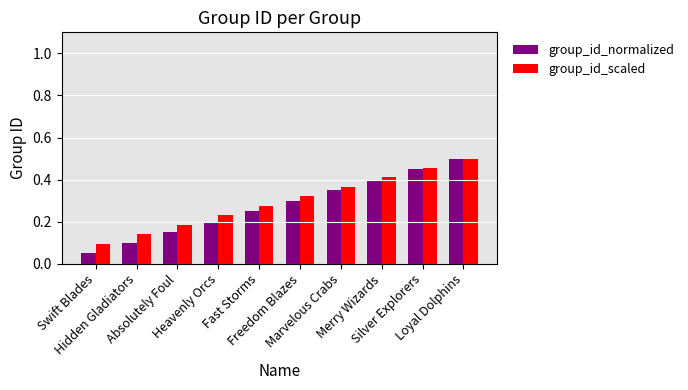

At how many categories does at least one series exceed 0?

10